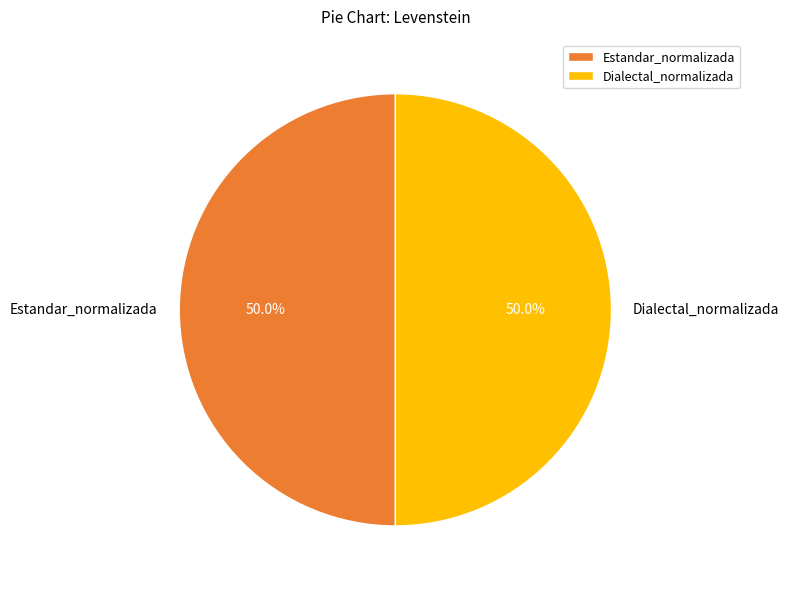

The Estandar_normalizada slice represents 62% of the pie. True or false?

False